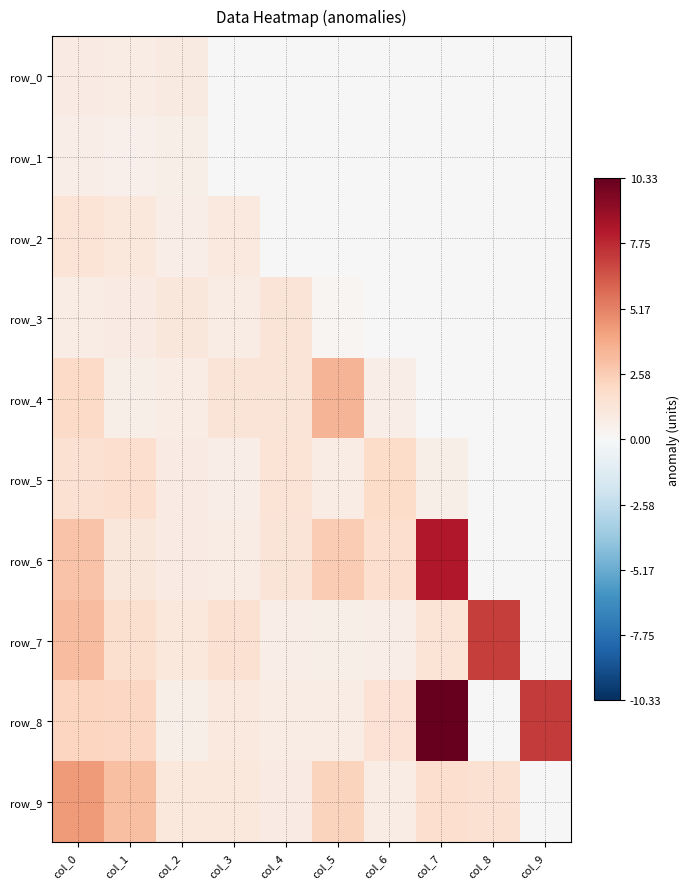

Is it true that row_5 equals 59532.2 at col_7?

True